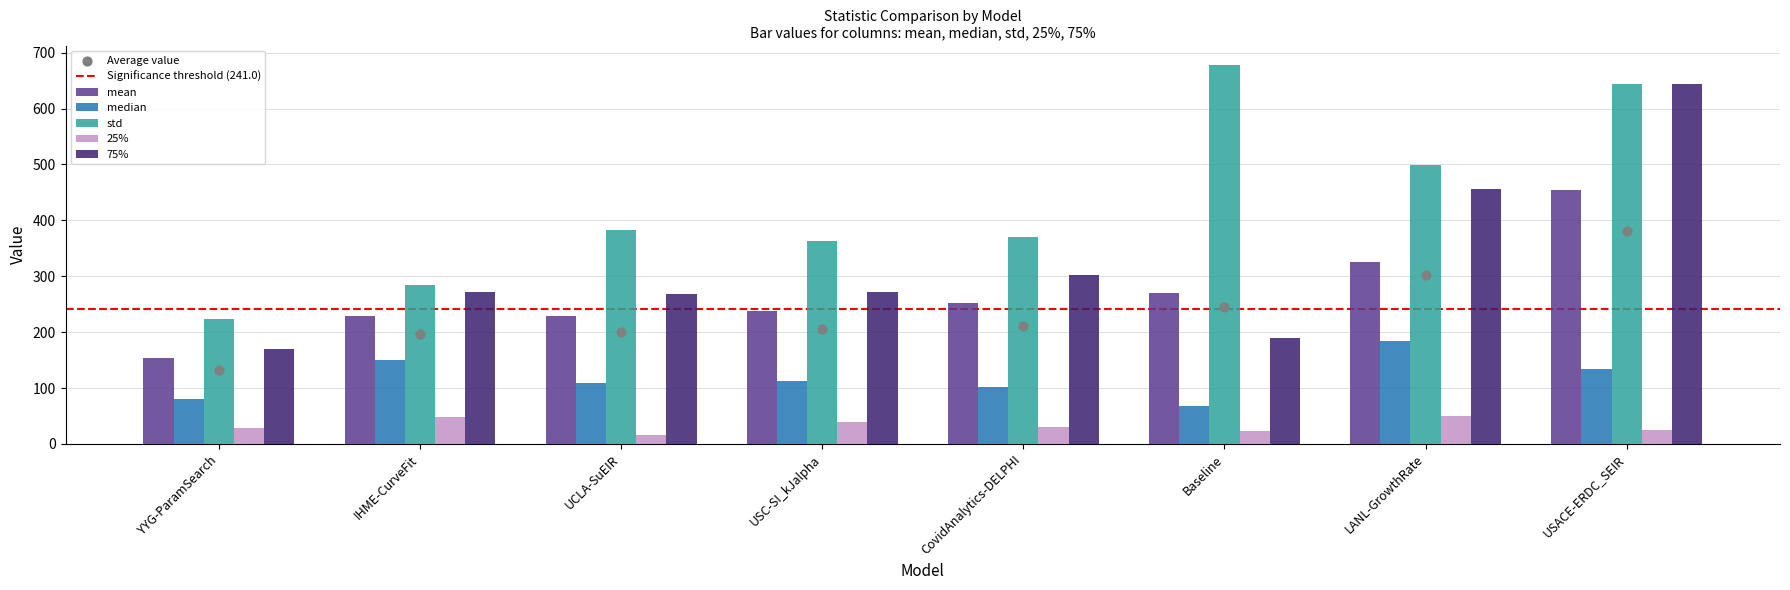

Is the value of 75% at IHME-CurveFit greater than the value of 25% at Baseline?

Yes